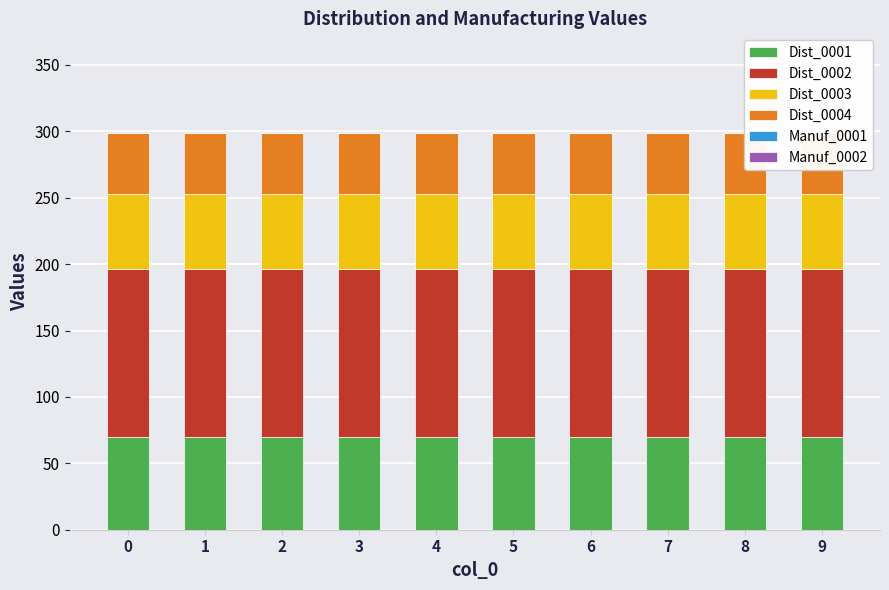

Reading right to left, what are all the values shown in this chart?

Dist_0001: 70	70	70	70	70	70	70	70	70	70
Dist_0002: 126	126	126	126	126	126	126	126	126	126
Dist_0003: 57	57	57	57	57	57	57	57	57	57
Dist_0004: 46	46	46	46	46	46	46	46	46	46
Manuf_0001: 0	0	0	0	0	0	0	0	0	0
Manuf_0002: 0	0	0	0	0	0	0	0	0	0